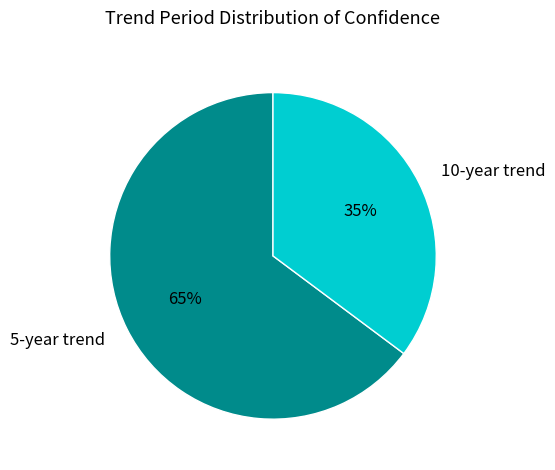

Is there any slice that represents more than half of the pie?

Yes